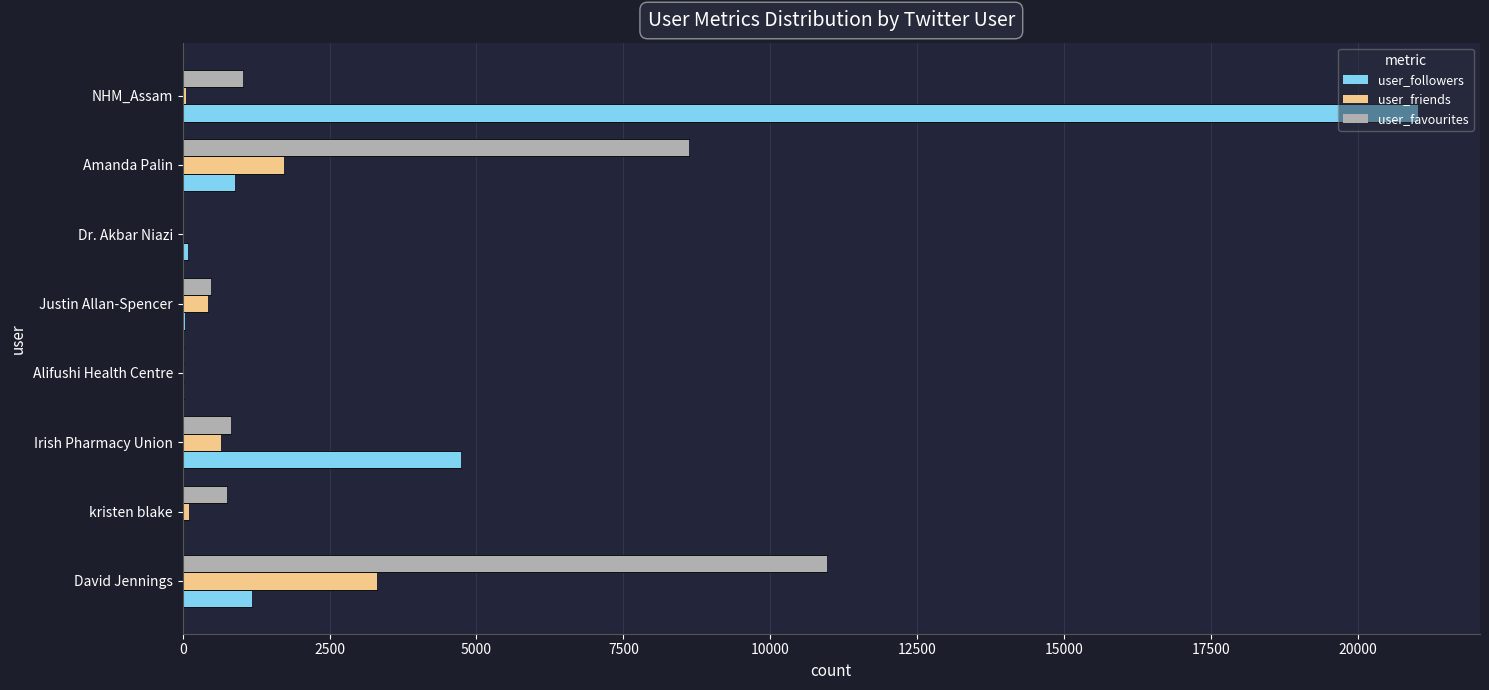

True or false: user_favourites has a value of 1777 at NHM_Assam.

False